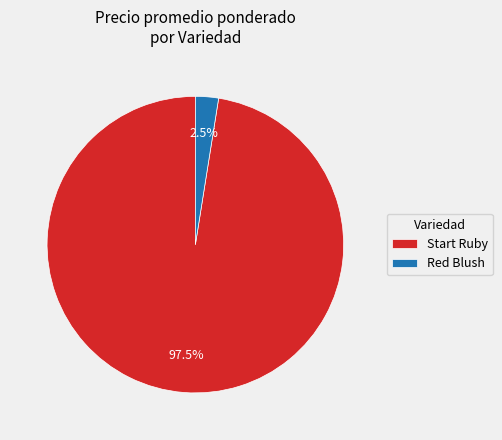

Is the sum of Red Blush and Start Ruby greater than half?

Yes